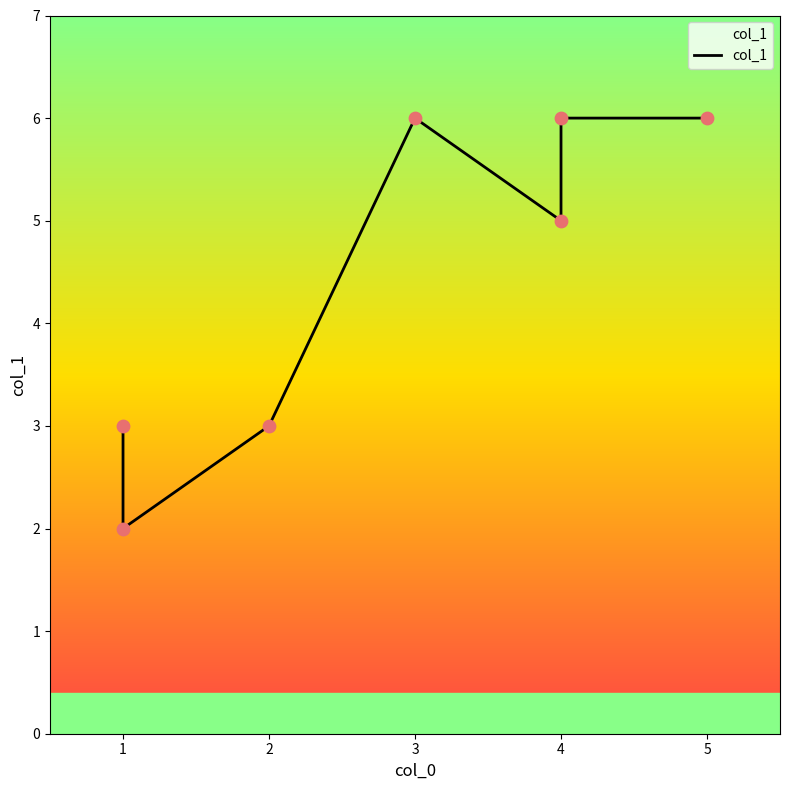

What is the change in value from 4 to 5?

+1